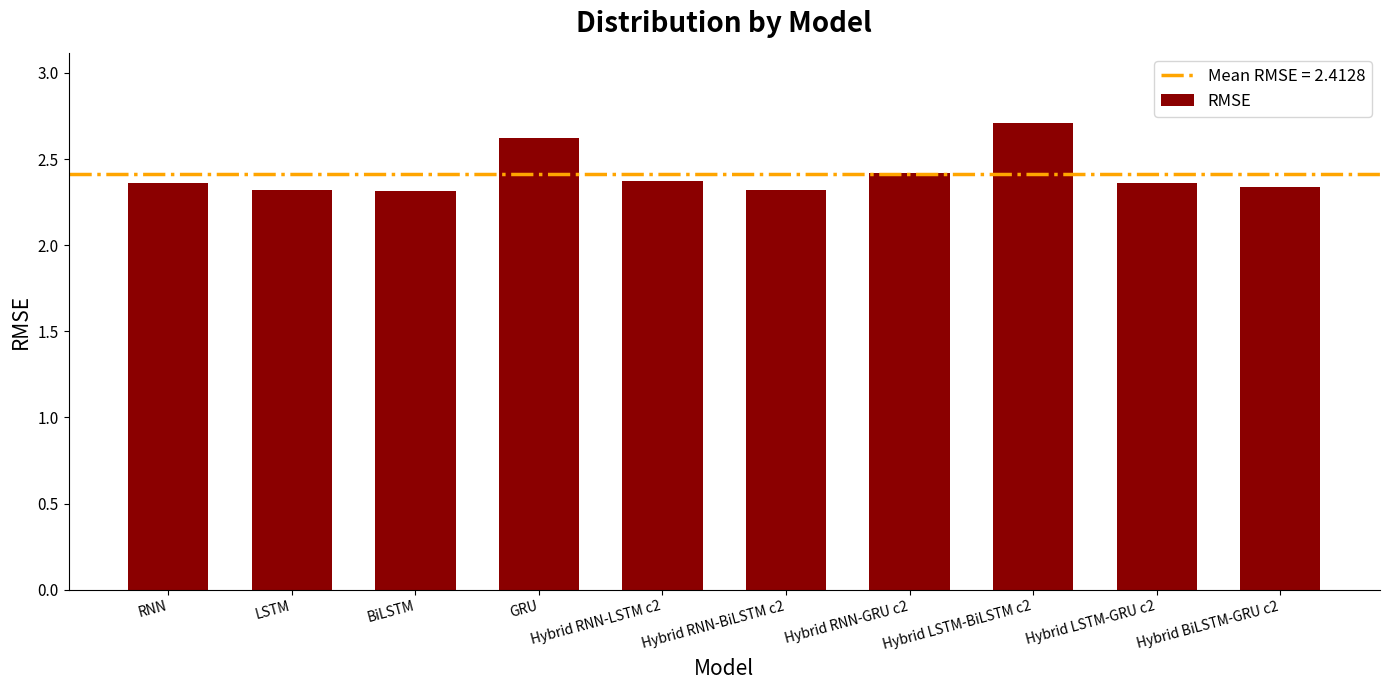

Between Hybrid RNN-BiLSTM c2 and RNN, which is larger?

RNN